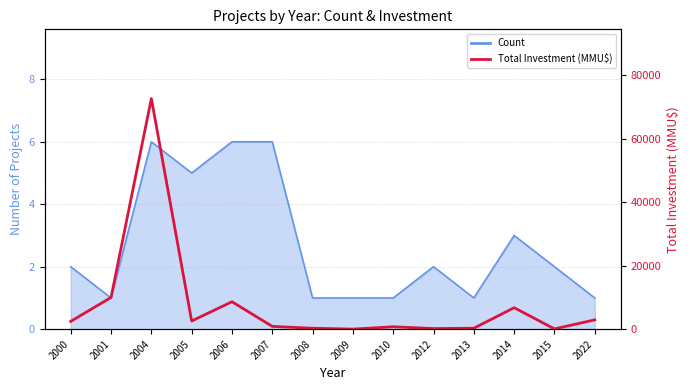

What is the sum of the values at 2007 and 2008?

1180